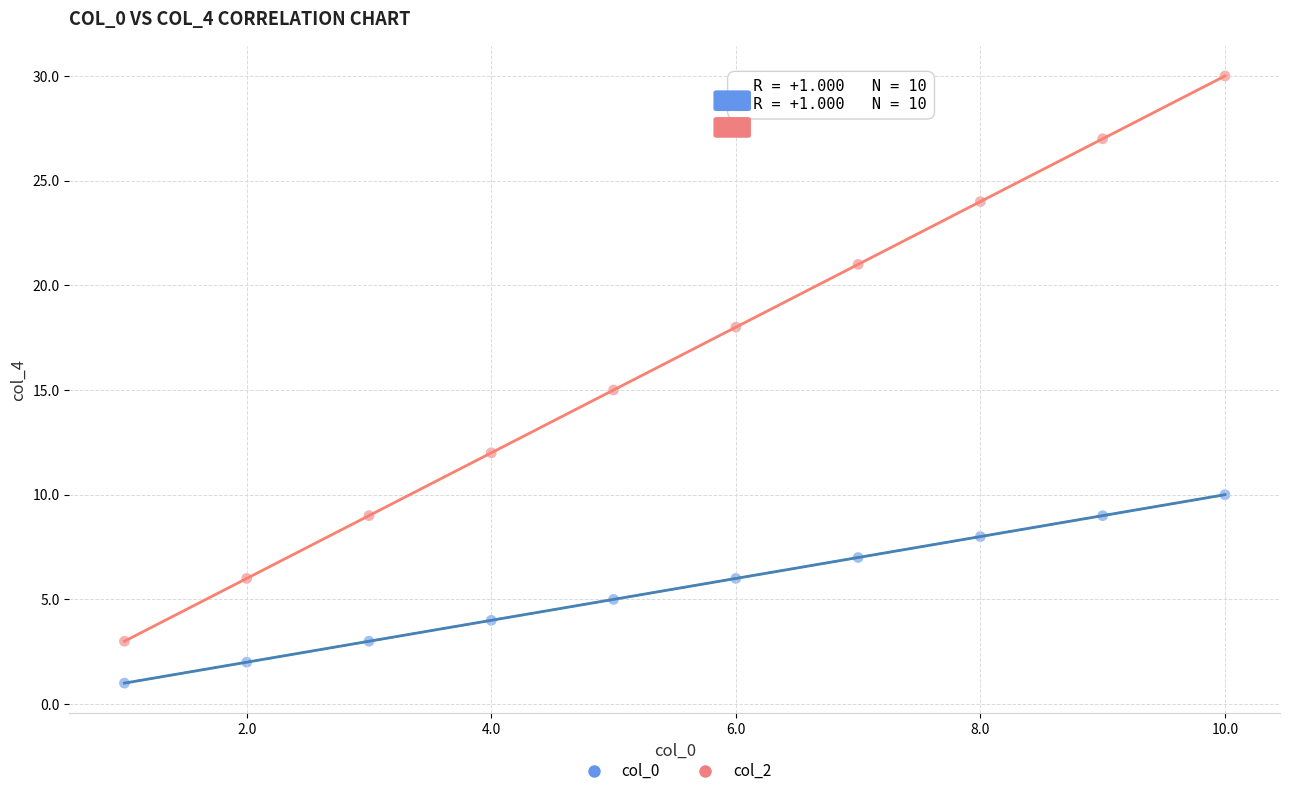

Across all data points, what is the range of Y values (max minus min)?

29